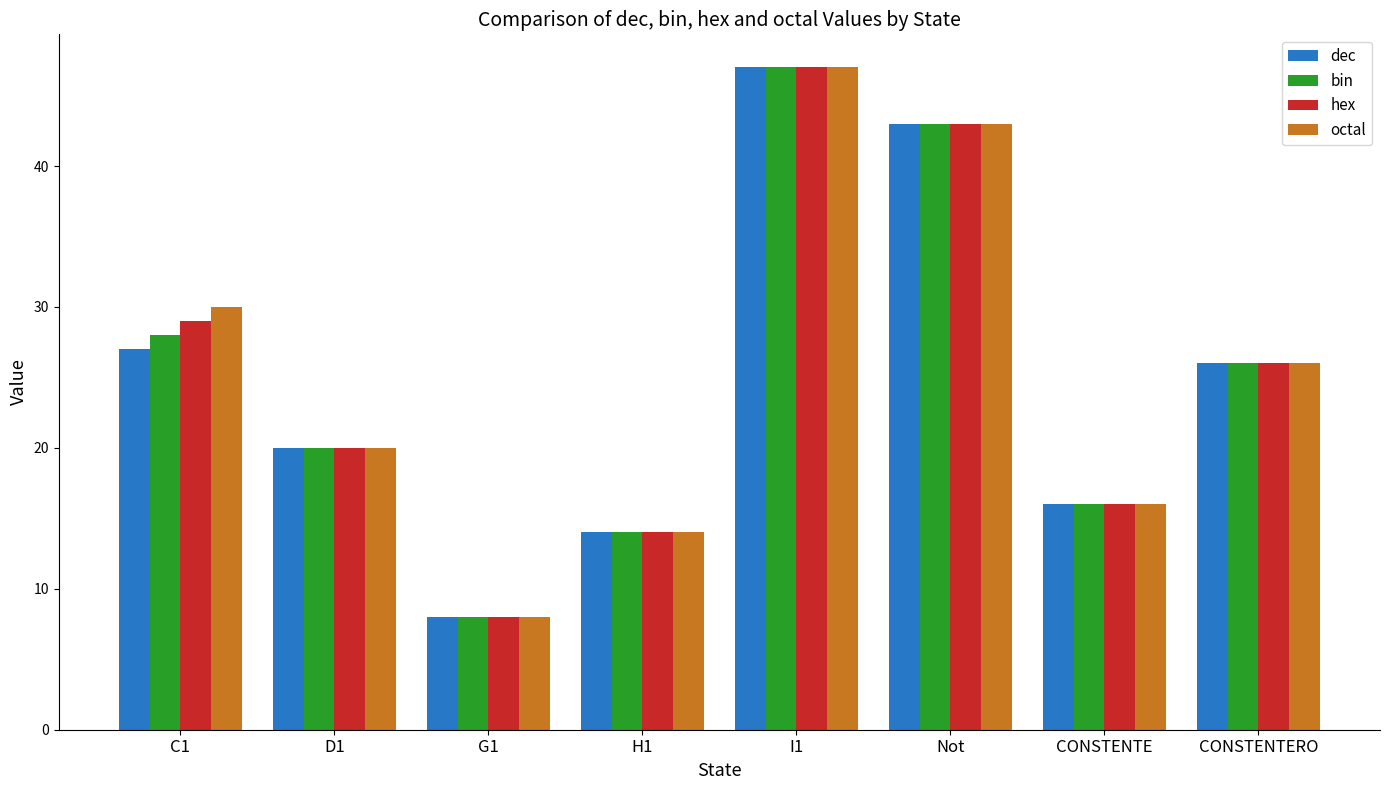

What is the label of the 4th bar from the right?

I1